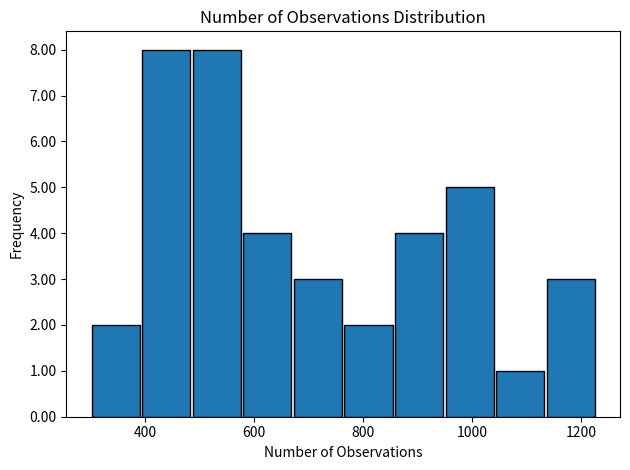

Reading left to right, transcribe this chart: for each bar, give the range it covers on the x-axis and its height. Neither the bar edges nor the heights are printed on the chart, so give them approximately, as read against the axes.

300 to 400: 2
400 to 480: 8
480 to 580: 8
580 to 680: 4
680 to 760: 3
760 to 860: 2
860 to 940: 4
940 to 1040: 5
1040 to 1140: 1
1140 to 1220: 3